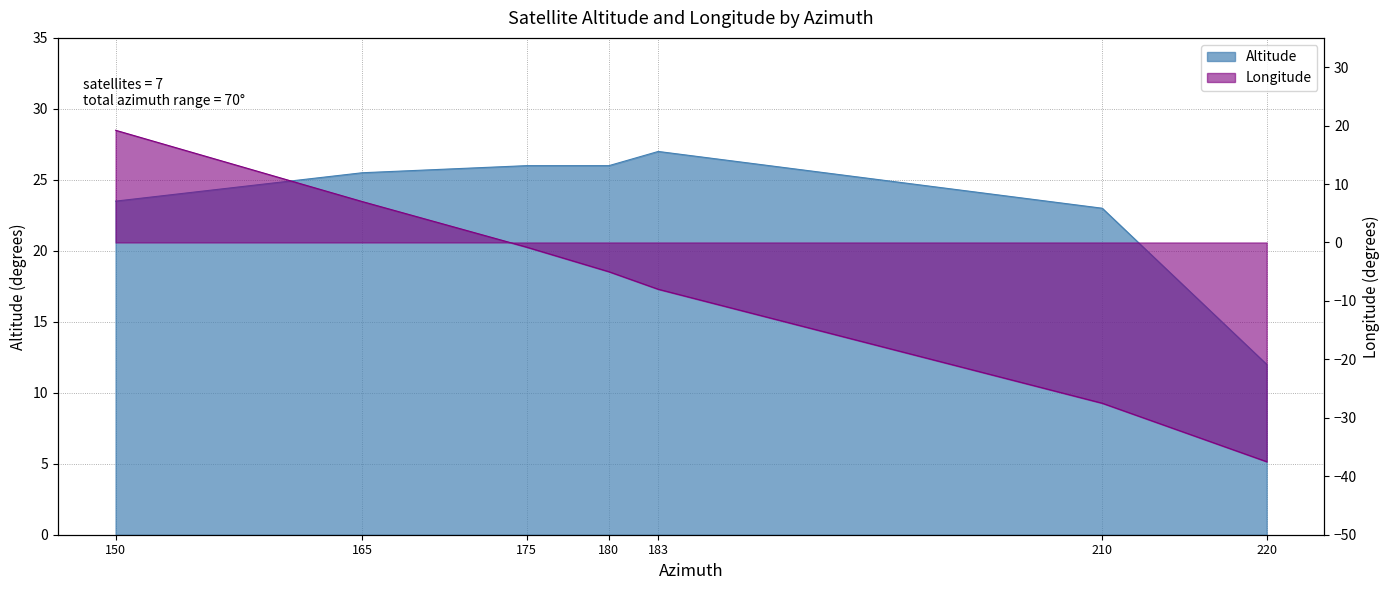

Where is Altitude nearest to the value 19?

210